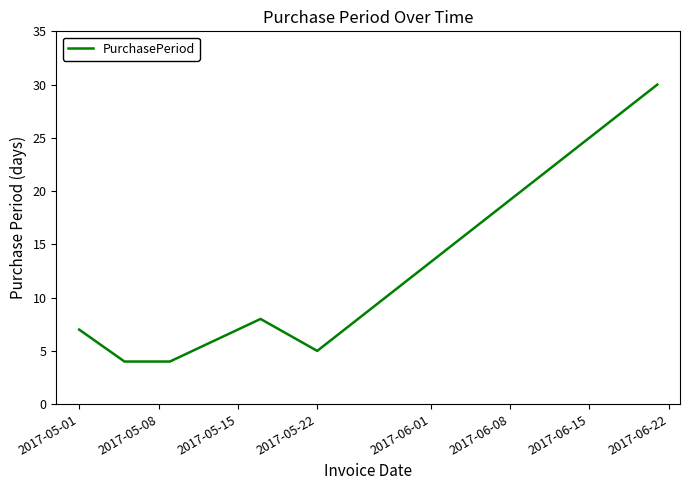

What is the difference between the maximum and minimum values?

26